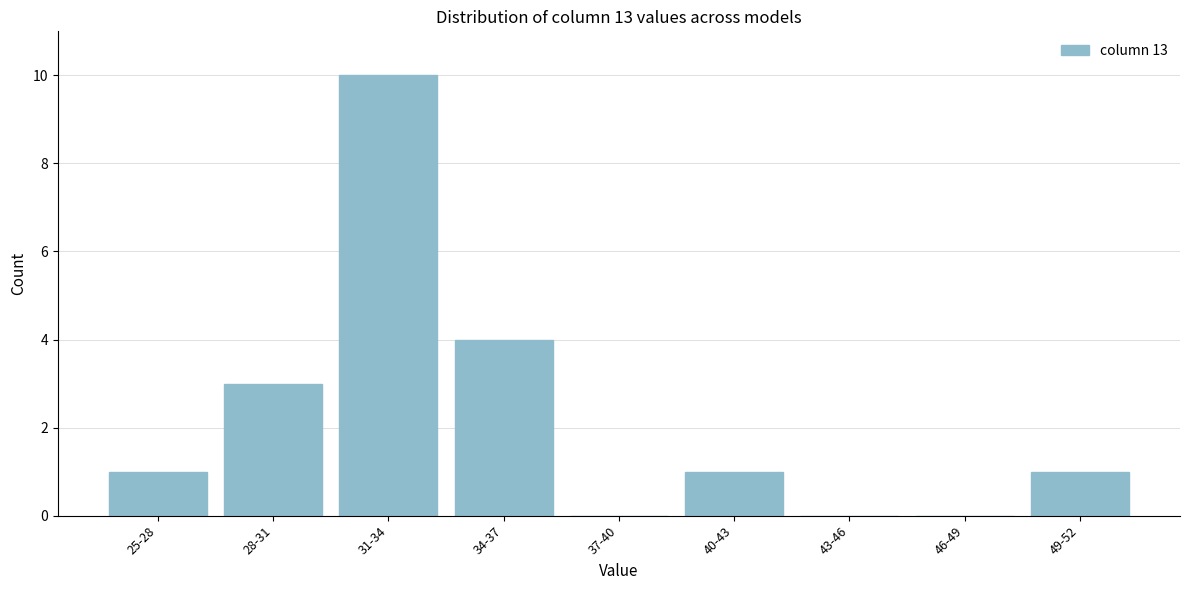

Reading left to right, what are all the values shown in this chart?

25-28=1	28-31=3	31-34=10	34-37=4	37-40=0	40-43=1	43-46=0	46-49=0	49-52=1